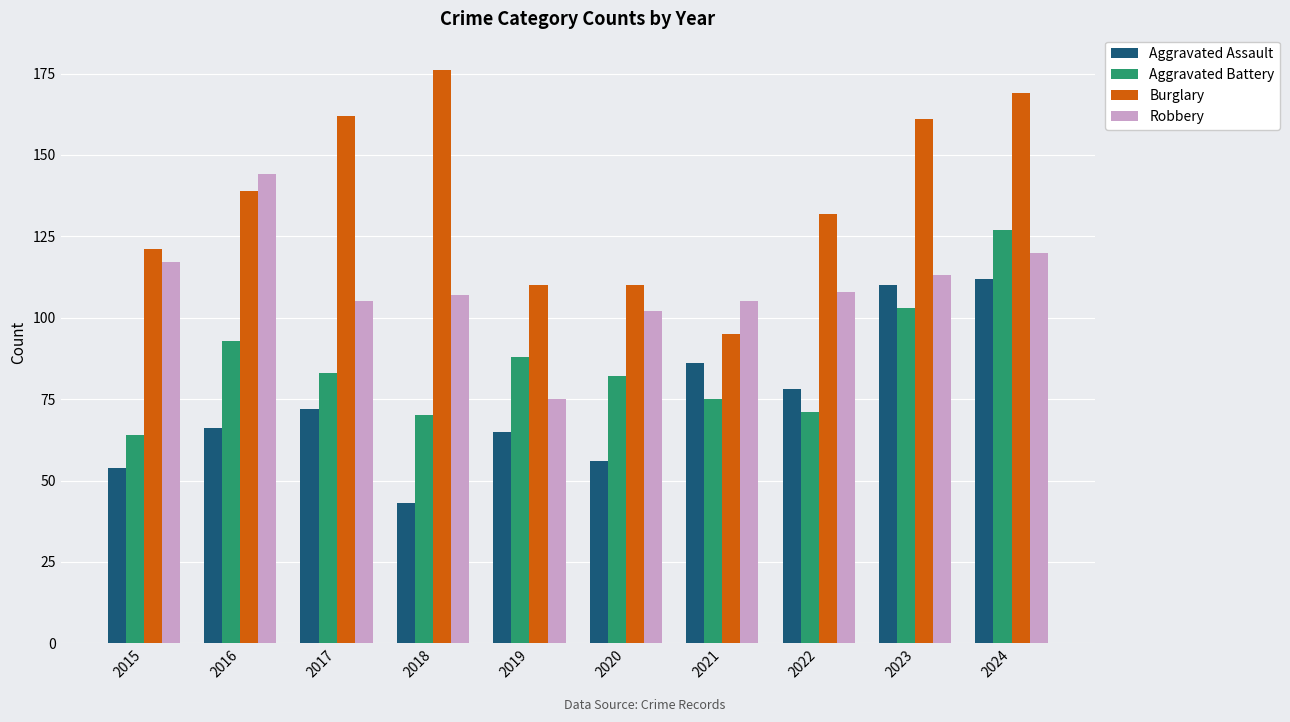

True or false: Aggravated Battery has a value of 71 at 2022.

True